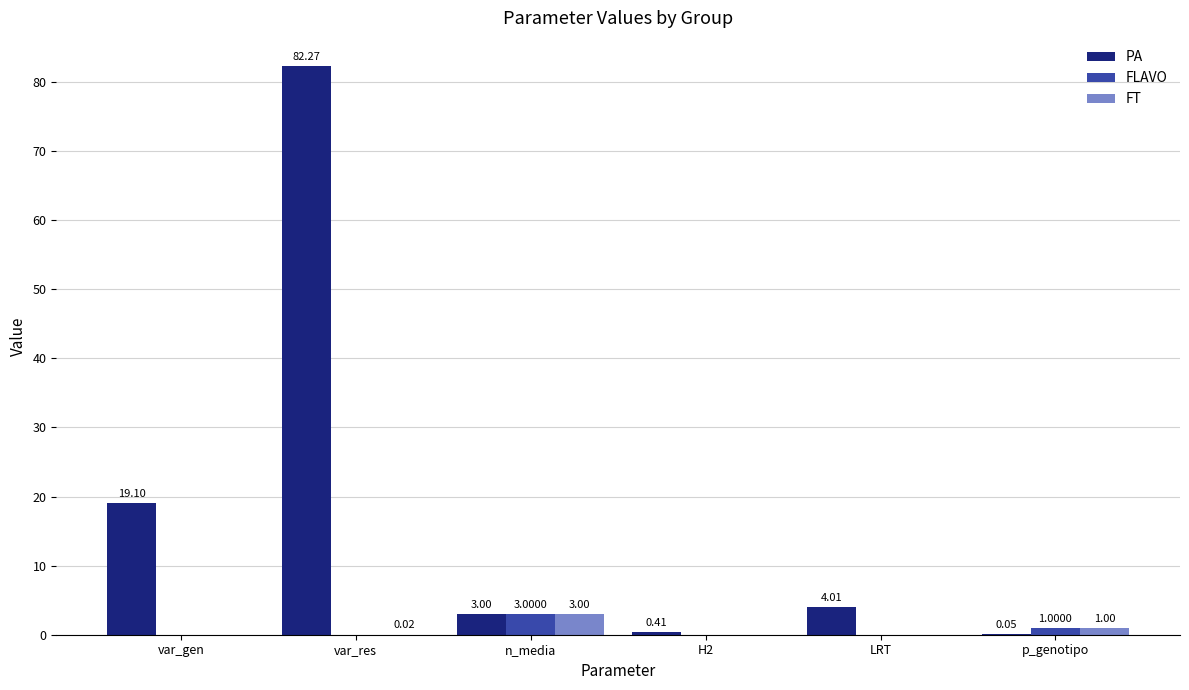

What are all the series names shown in the legend?

PA, FLAVO, FT